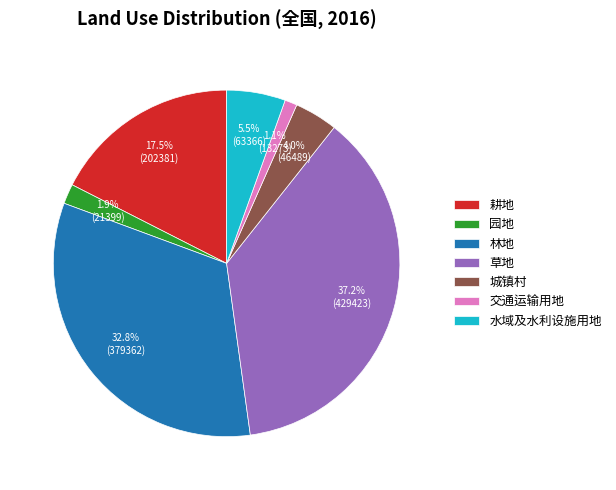

The 交通运输用地 slice represents 1% of the pie. True or false?

True